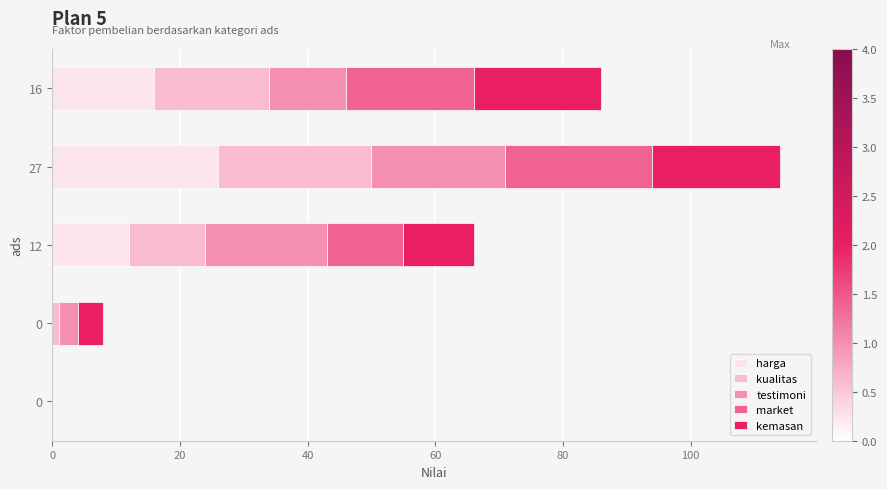

Count the number of categories in the chart.

5